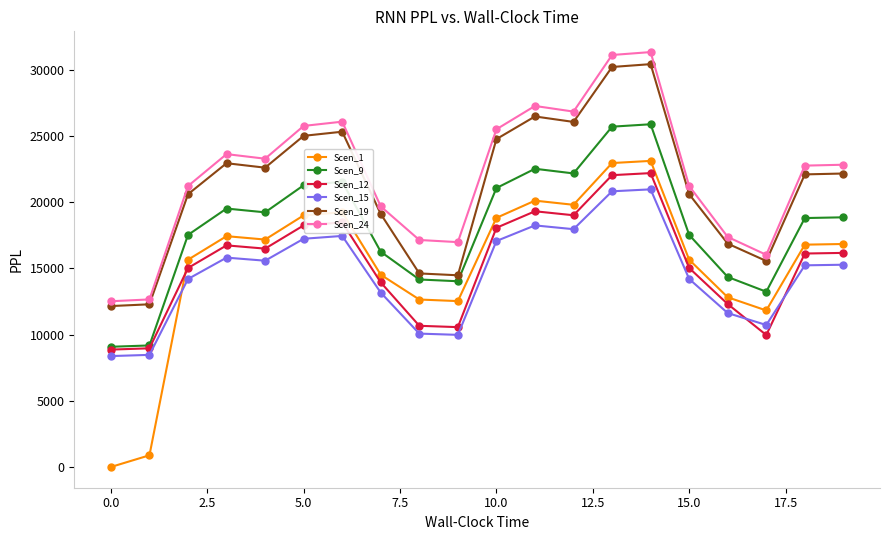

What is the value of the Scen_15 point at the 1st from the left?

8374.0